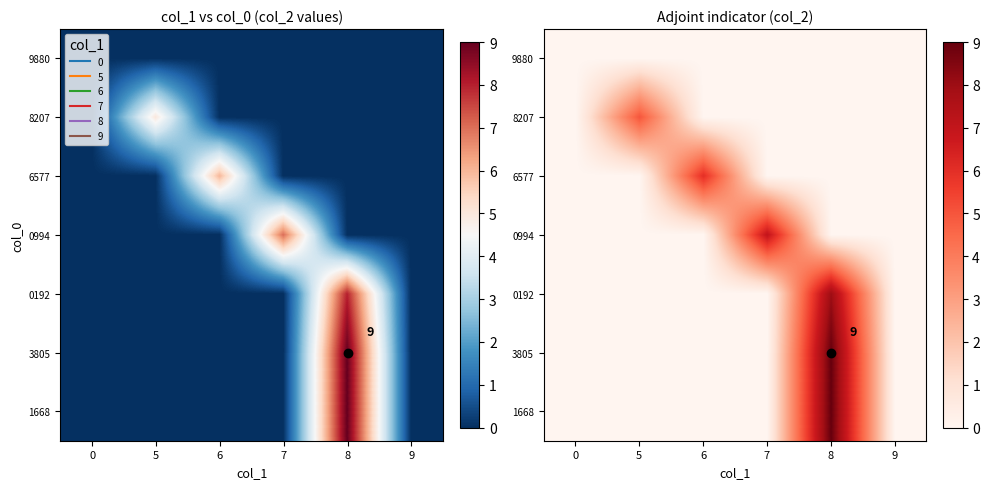

Is the value of 3805 at 5 greater than the value of 6577 at 8?

No